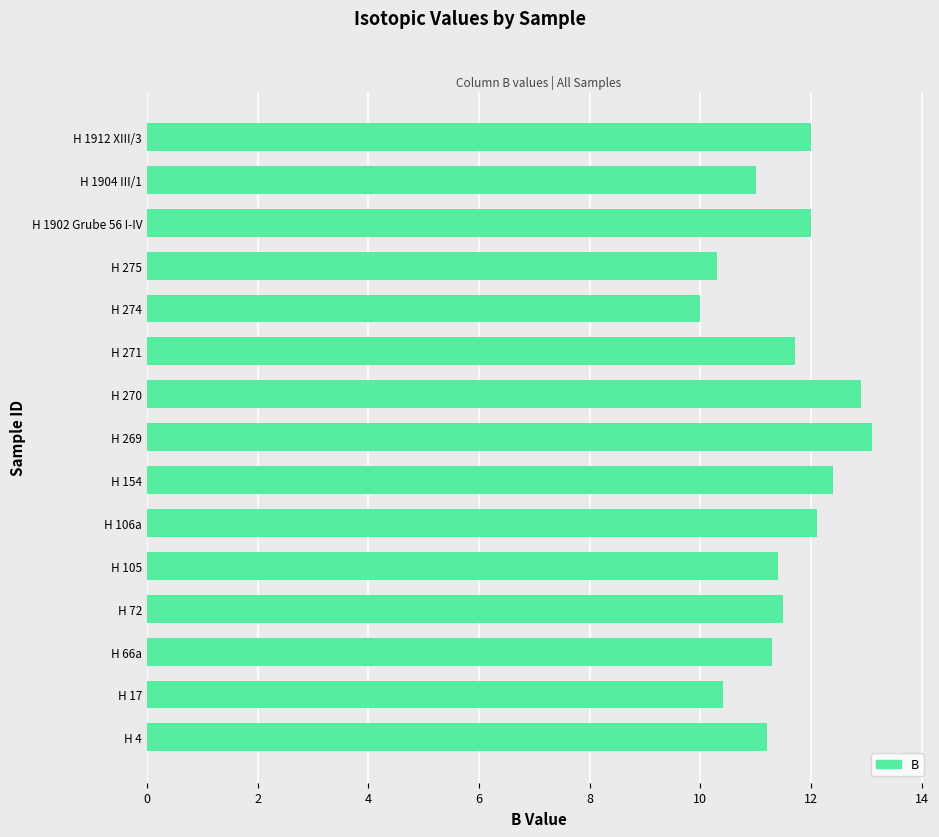

Reading top to bottom, transcribe all the data shown in this chart.

H 1912 XIII/3=12.0	H 1904 III/1=11.0	H 1902 Grube 56 I-IV=12.0	H 275=10.3	H 274=10.0	H 271=11.7	H 270=12.9	H 269=13.1	H 154=12.4	H 106a=12.1	H 105=11.4	H 72=11.5	H 66a=11.3	H 17=10.4	H 4=11.2